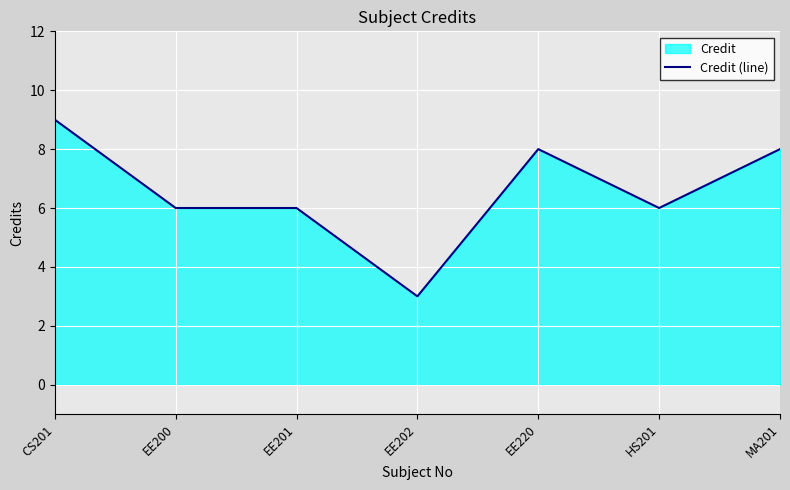

Reading left to right, list all the values displayed in this chart.

9	6	6	3	8	6	8